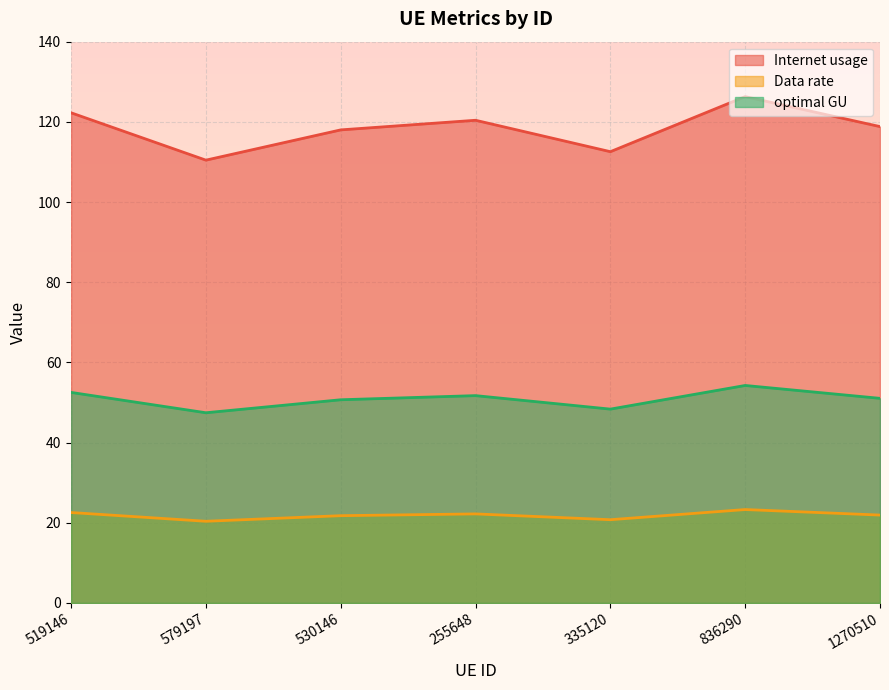

The value of Internet usage at 335120 is 112.6. True or false?

True